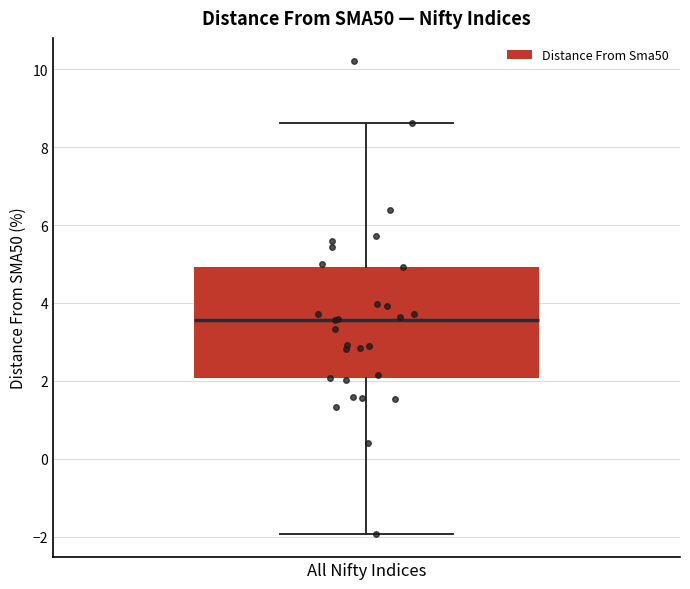

Where is the upper edge of the box for All Nifty Indices on the y-axis? The values are not printed on the chart, so give them approximately, as read against the axis.

5.0